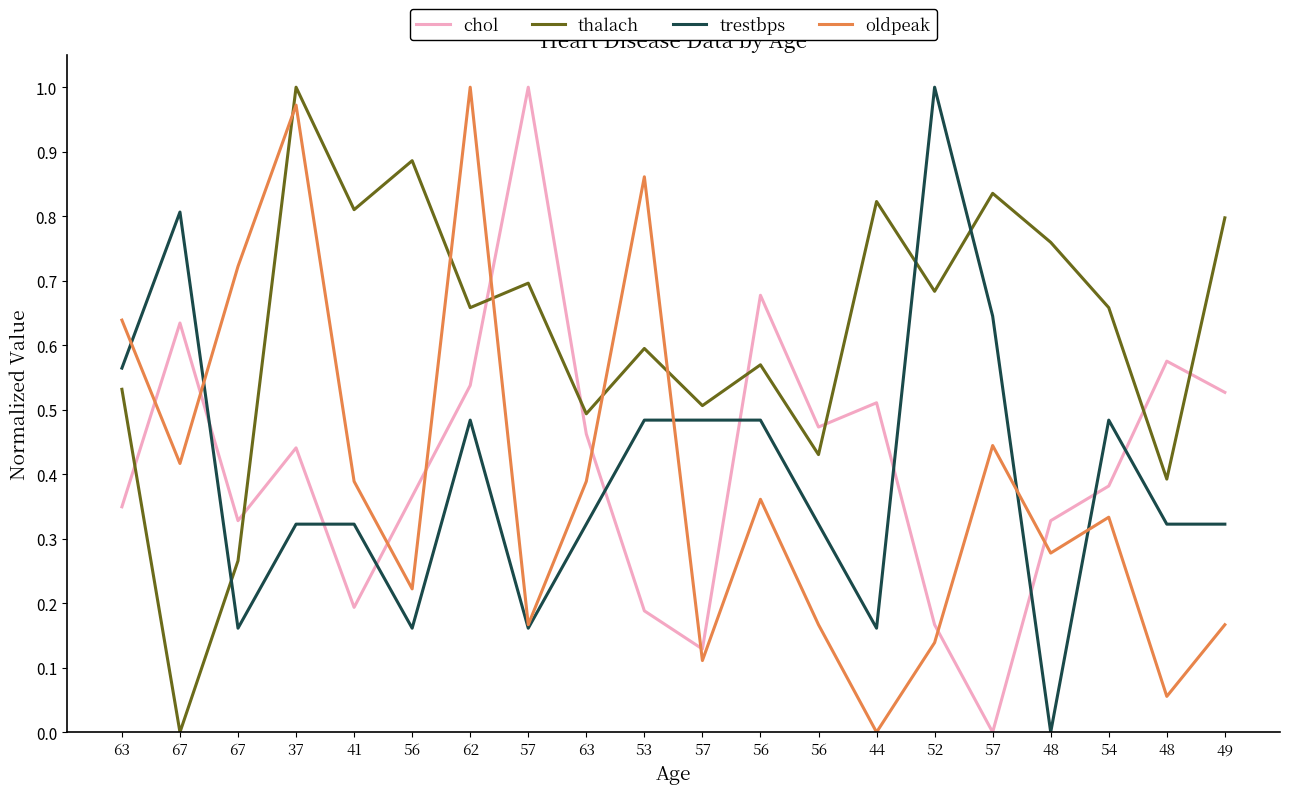

What are all the series names shown in the legend?

chol, thalach, trestbps, oldpeak